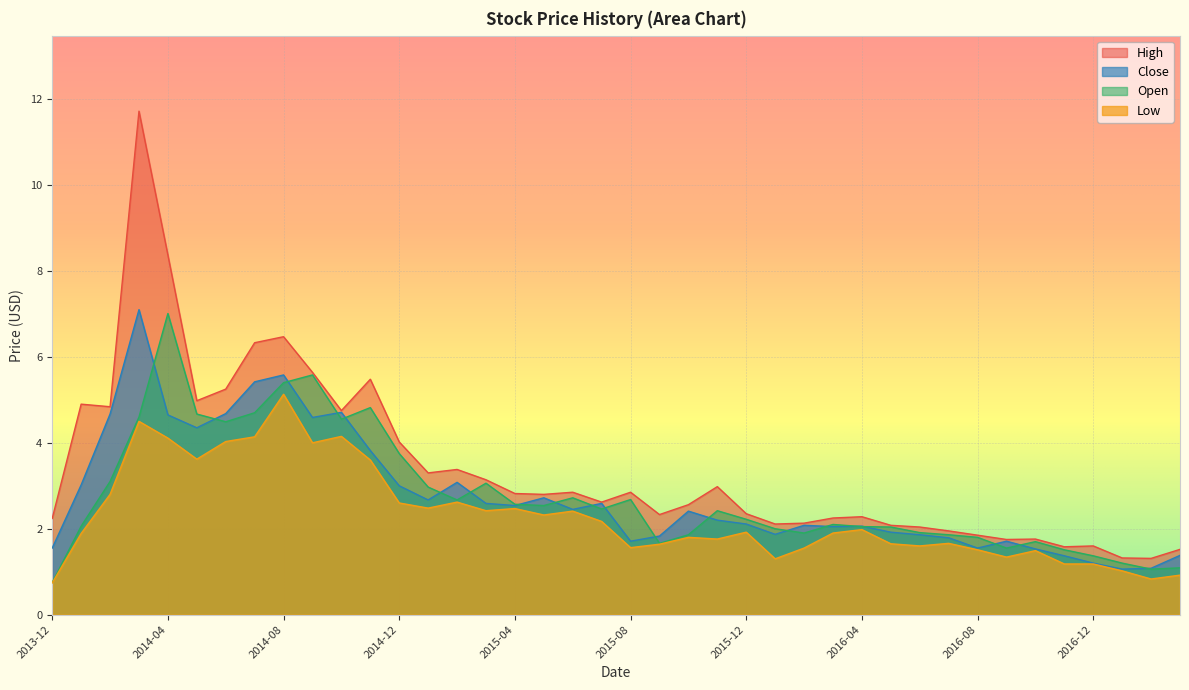

At which category does Low reach its first local peak?

2014-03-01